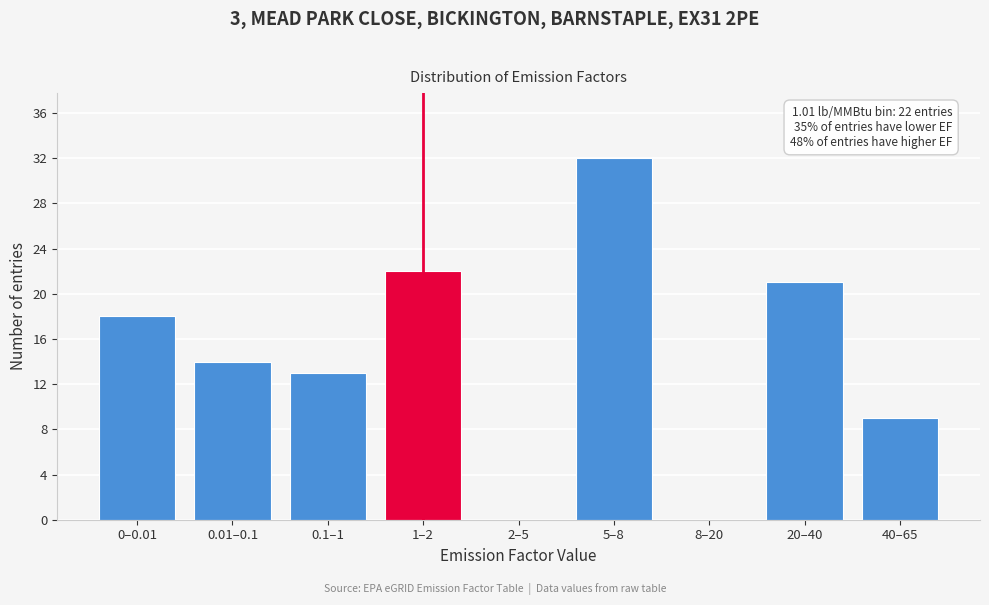

Reading left to right, transcribe all the data shown in this chart.

0–0.01=18	0.01–0.1=14	0.1–1=13	1–2=22	2–5=0	5–8=32	8–20=0	20–40=21	40–65=9